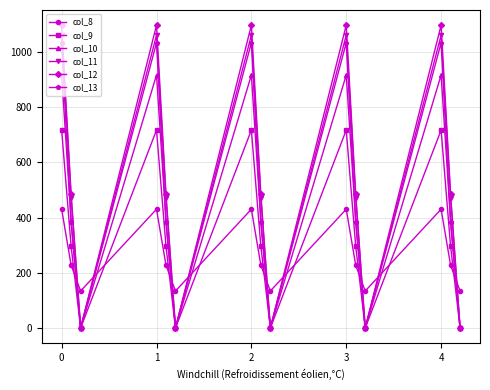

True or false: col_10 and col_8 cross at least once.

True